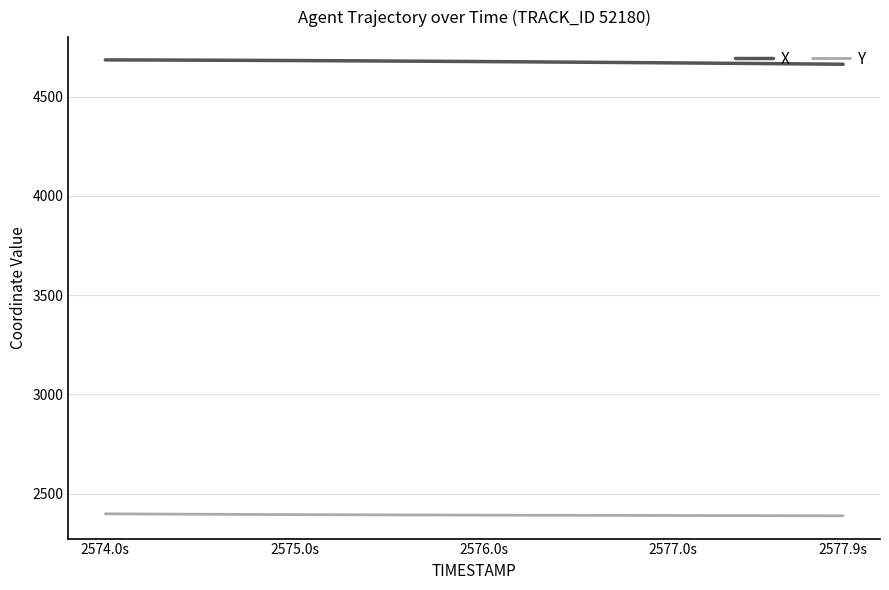

What are all the series names shown in the legend?

X, Y